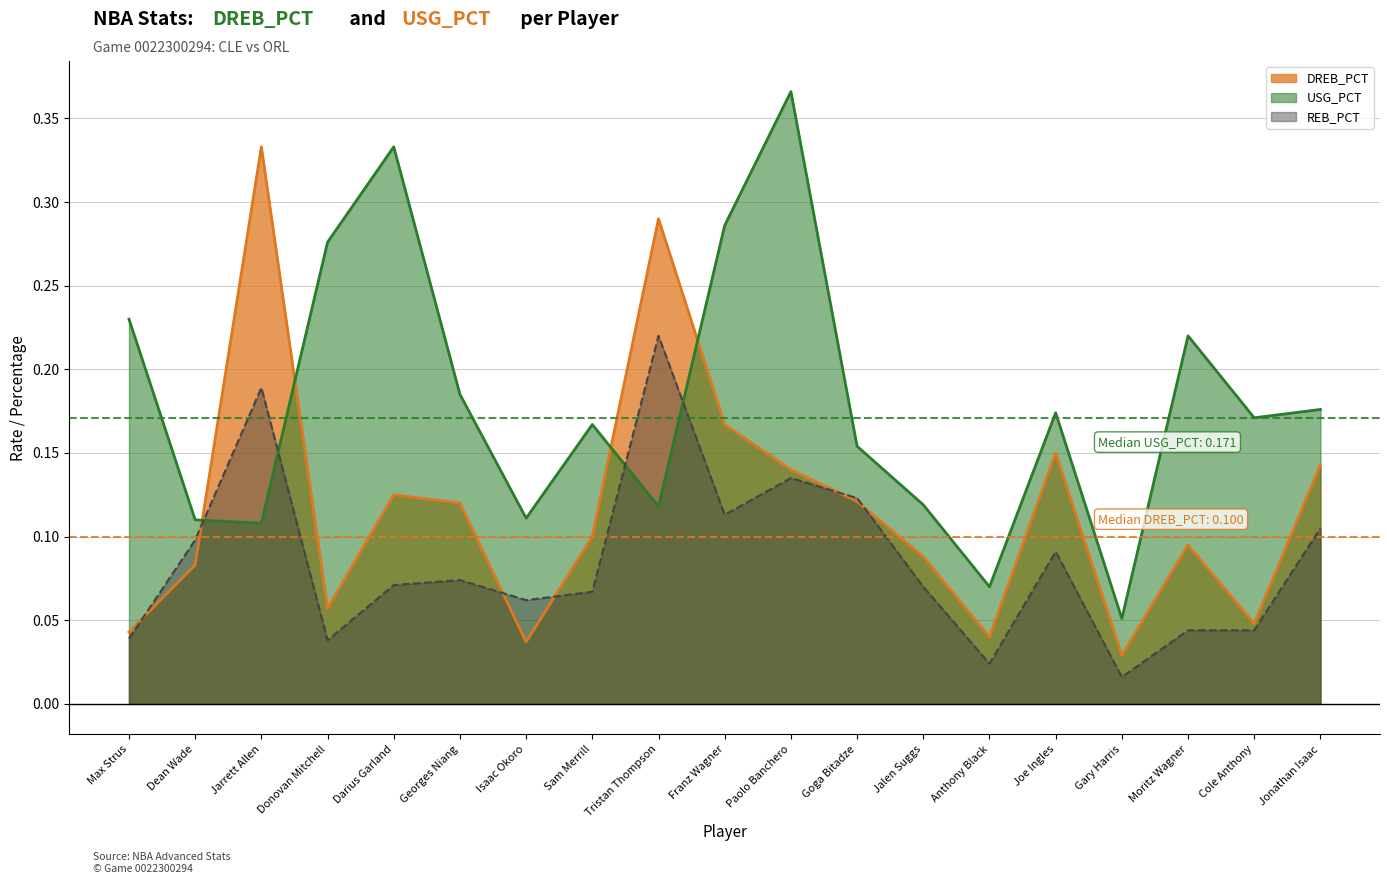

True or false: USG_PCT has a value of 0.0 at Dean Wade.

False